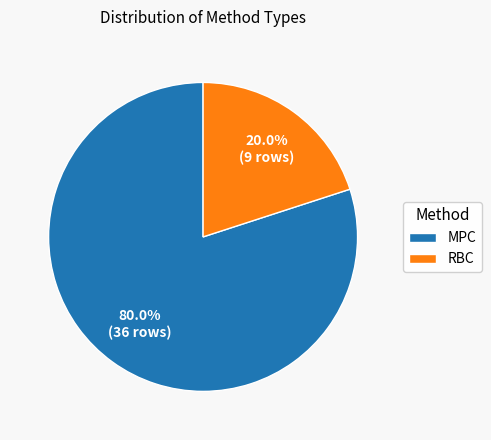

To the nearest percent, what is the average slice percentage?

50%